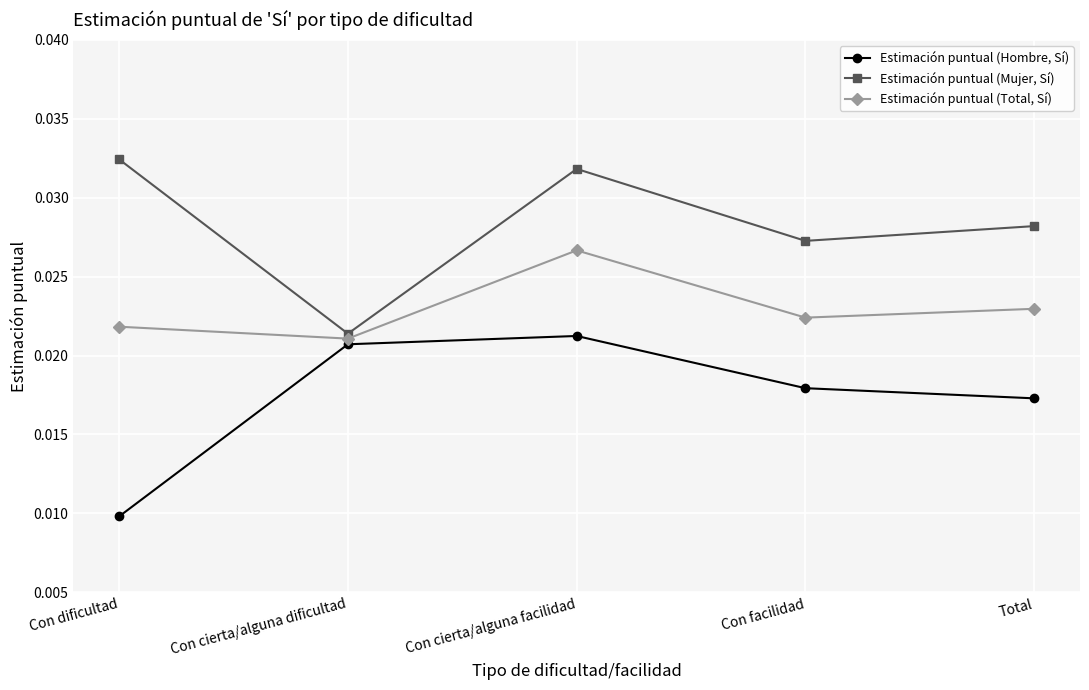

Where is the first local maximum for Estimación puntual (Mujer, Sí)?

Con cierta/alguna facilidad